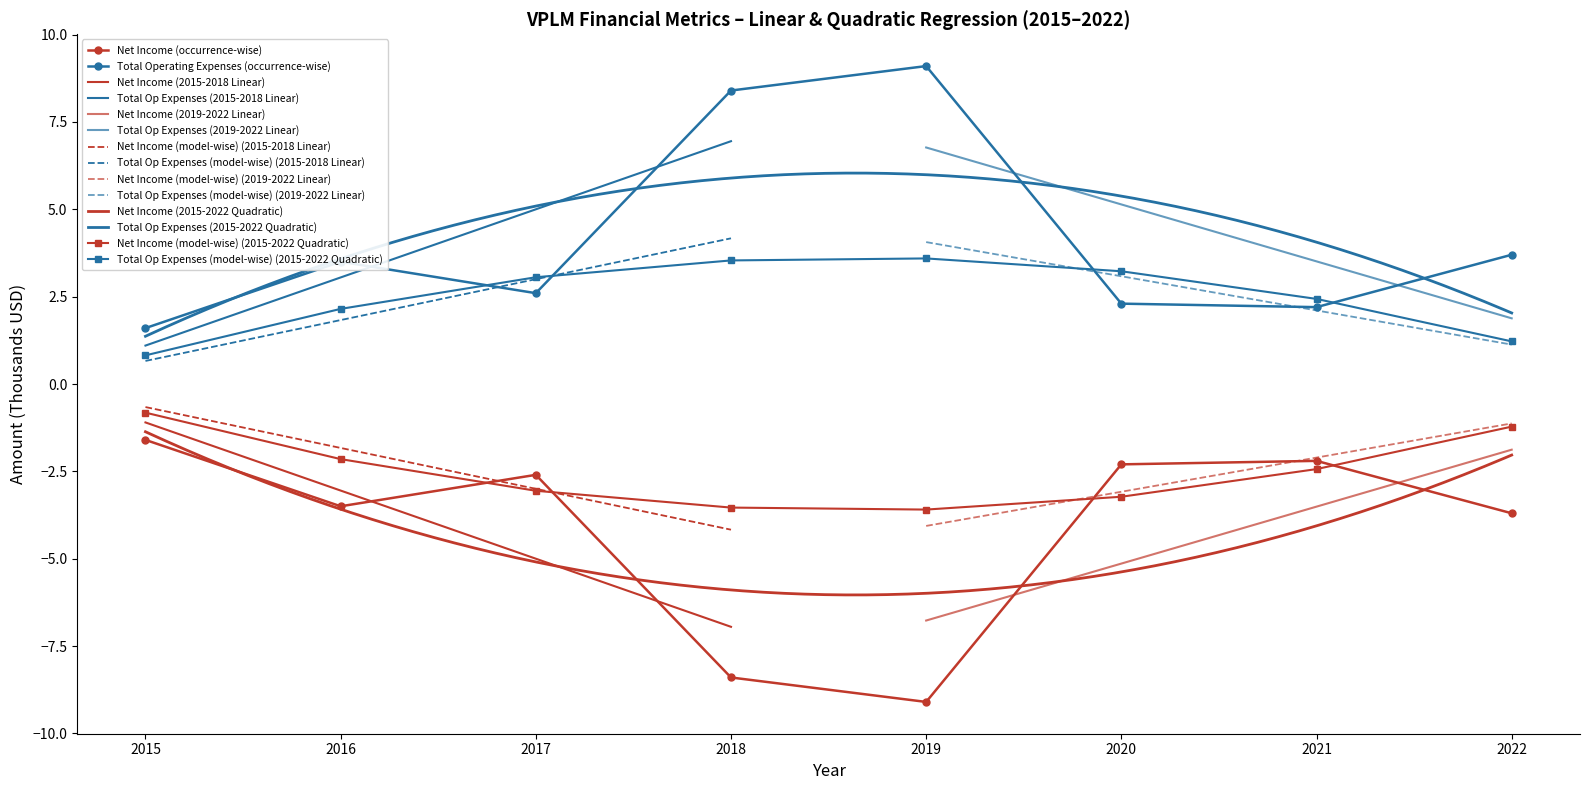

Between 2018 and 2019, which is larger?

2018